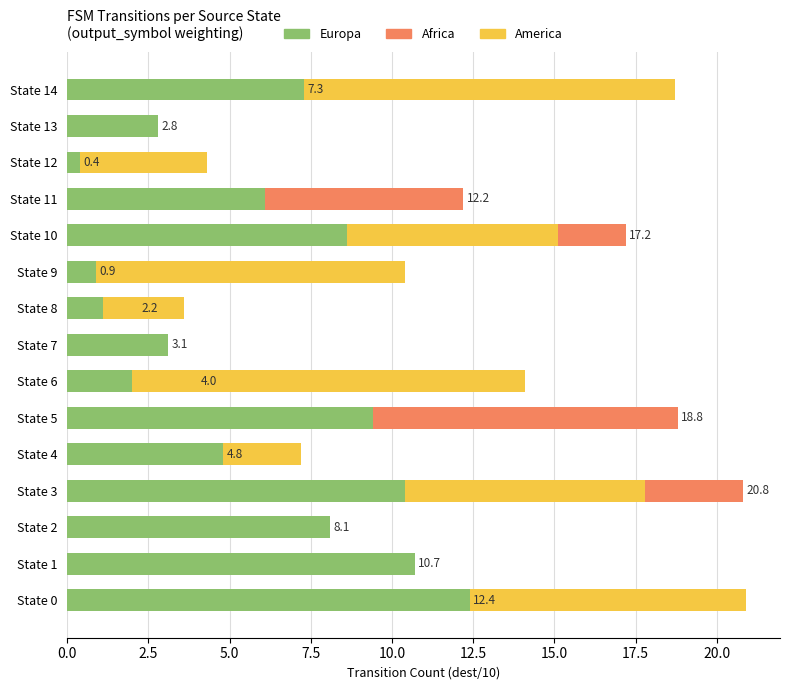

Are the bars horizontal?

Yes